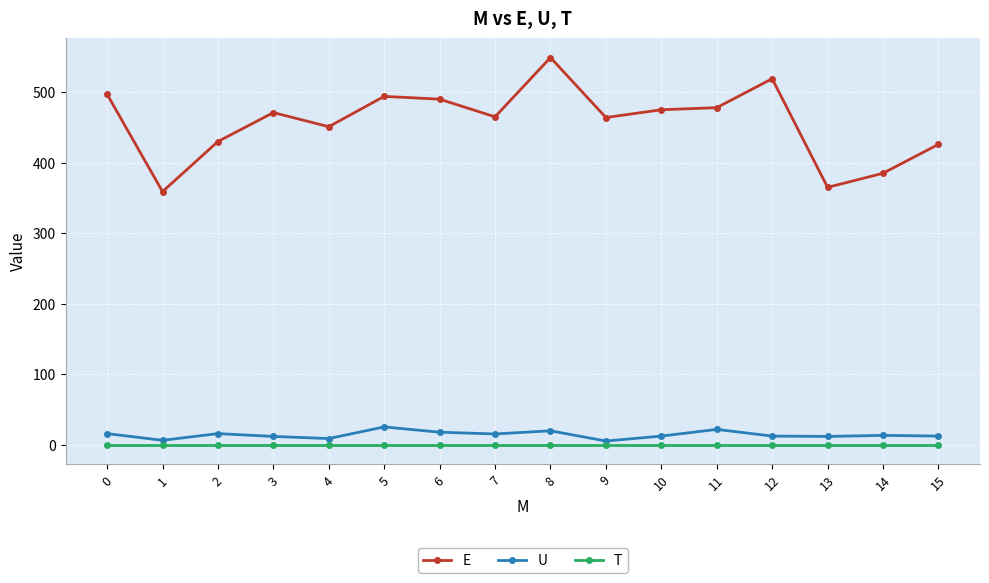

What is the difference between the highest and lowest values at 0?

497.0